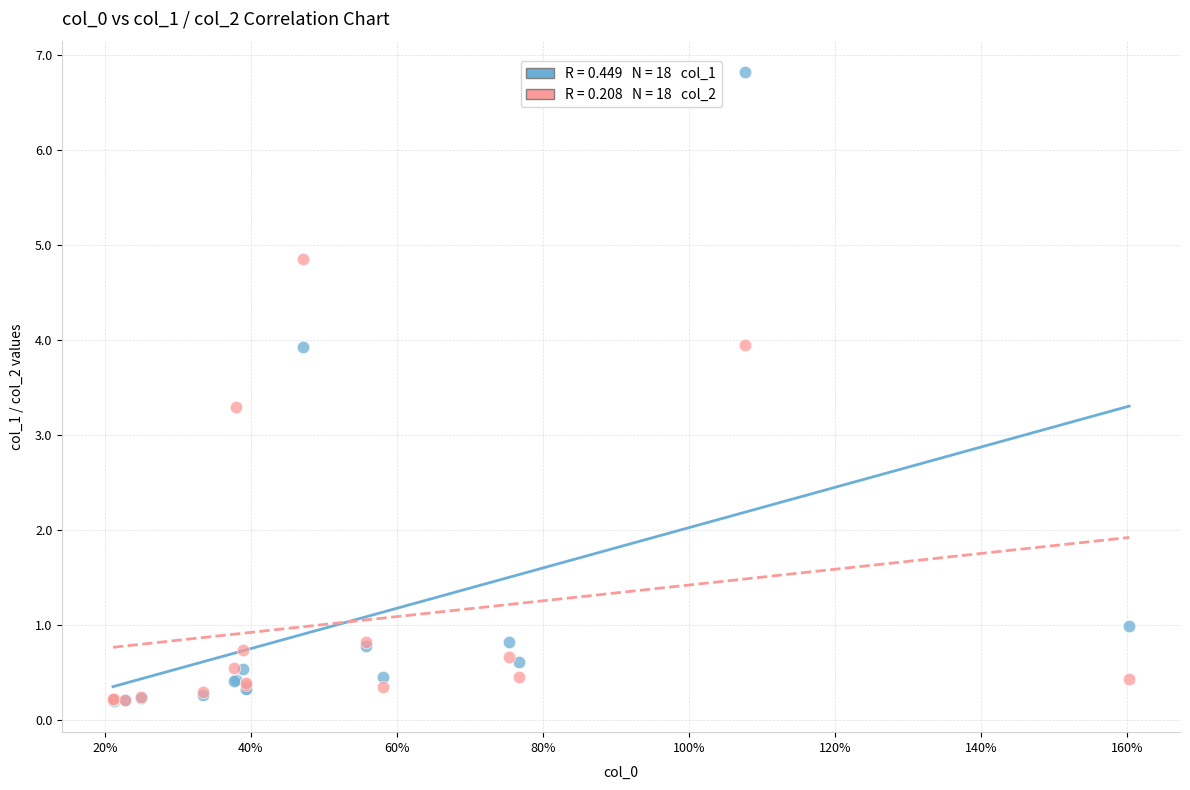

Across all series, what Y value is closest to 3?

3.3